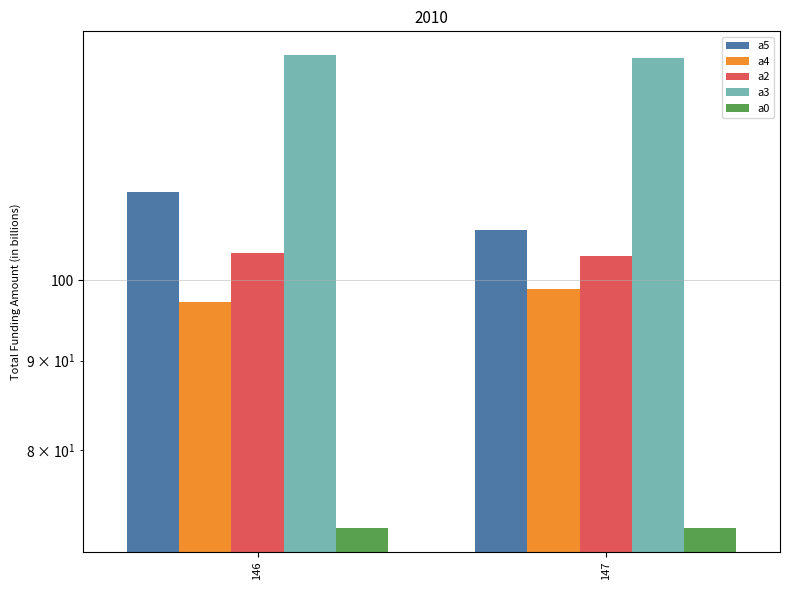

Reading right to left, transcribe all the data shown in this chart.

a5: 106.8	112.3
a4: 98.9	97.2
a2: 103.3	103.6
a3: 133.8	134.3
a0: 72.3	72.3